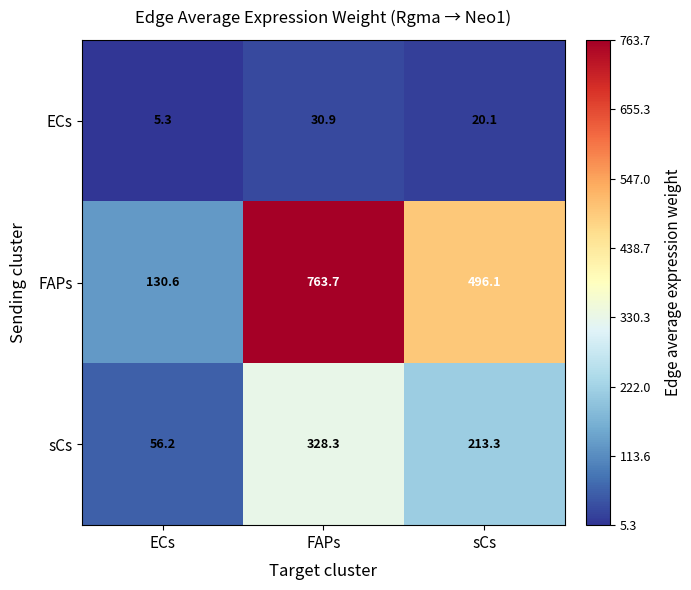

The ECs series shows 20.1 at sCs. True or false?

True